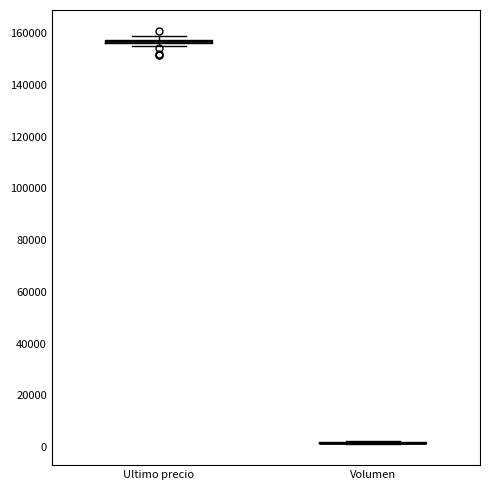

Where is the upper edge of the box for Ultimo precio on the y-axis? The values are not printed on the chart, so give them approximately, as read against the axis.

158000